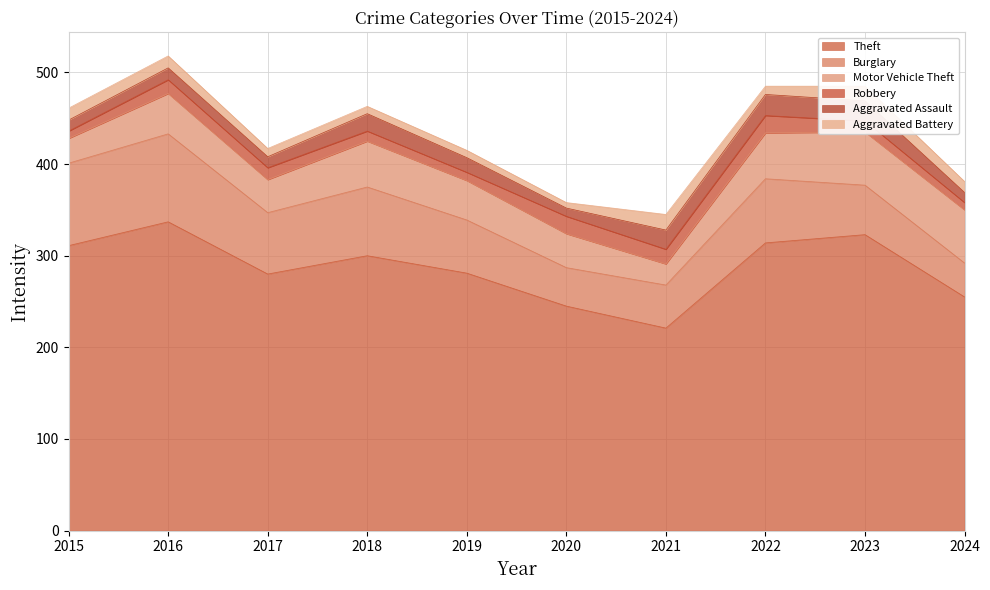

What is the difference between the maximum and minimum values in the Aggravated Battery series?

11